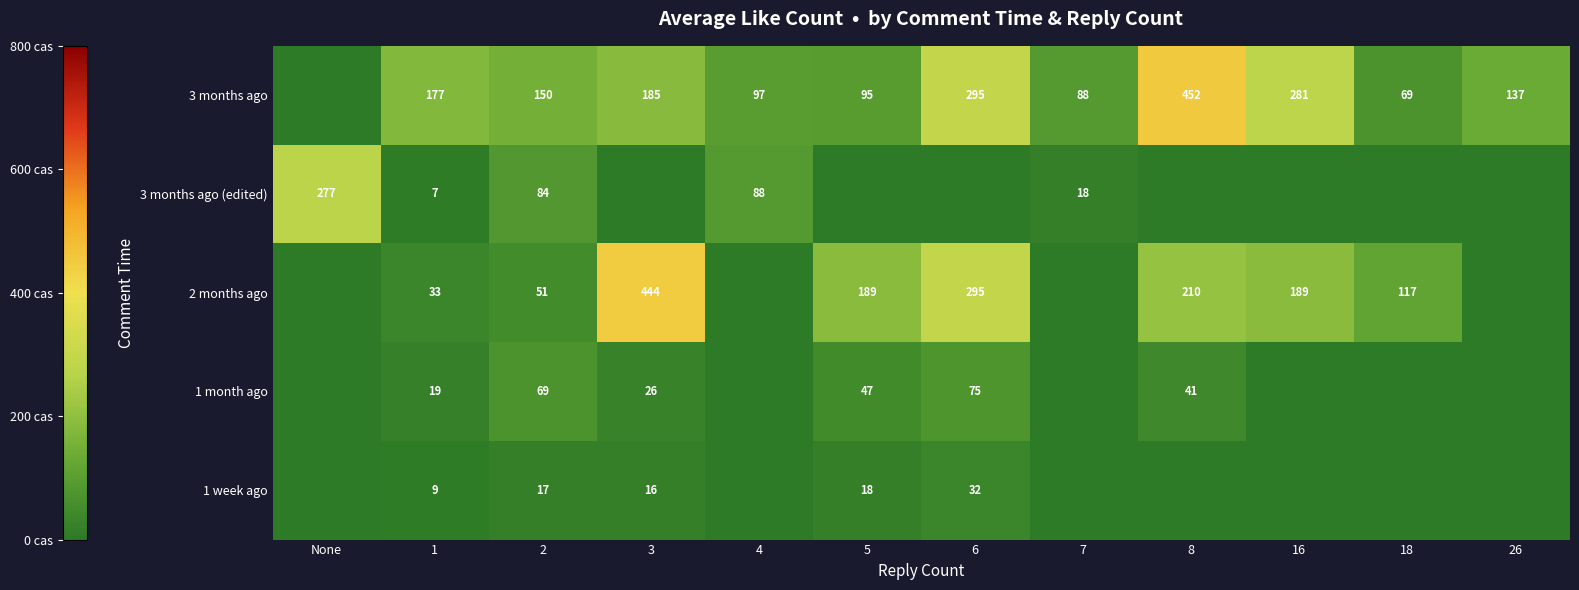

What is the total value across all series at 1?

245